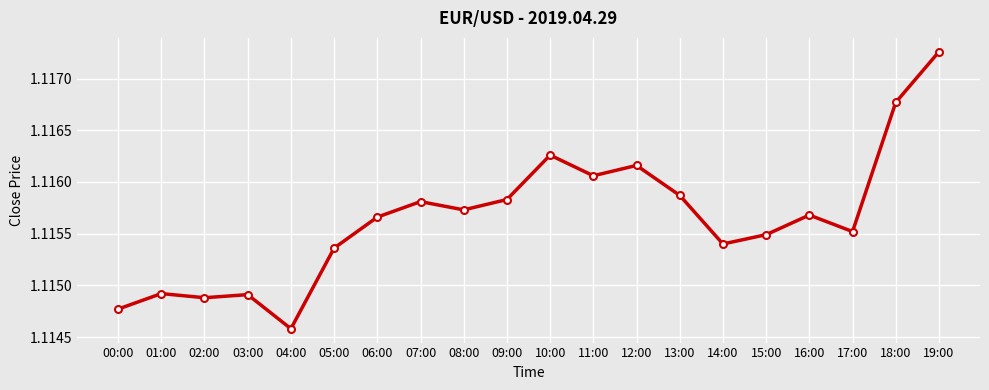

The chart shows a value of 1.5 at 06:00. True or false?

False